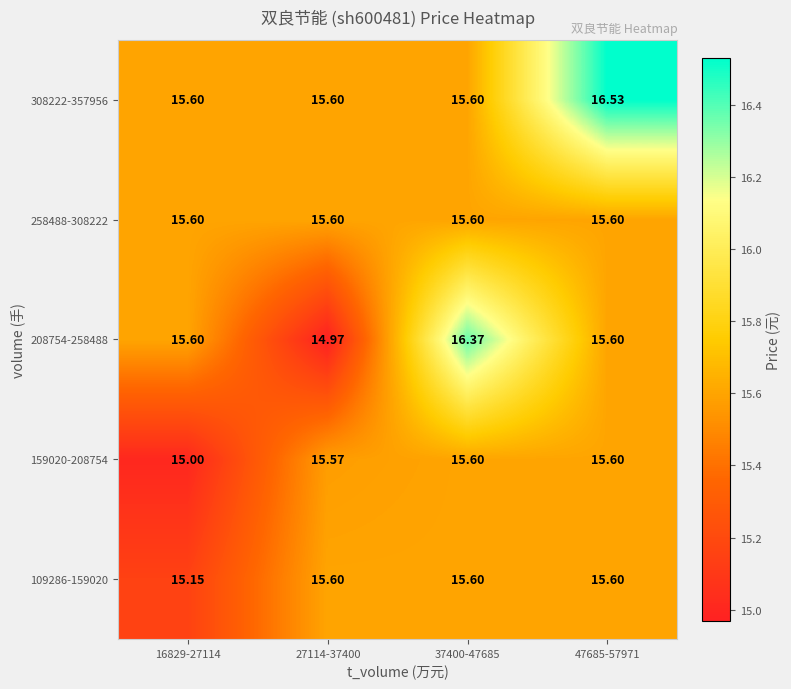

Which series has the largest total across all categories?

308222-357956